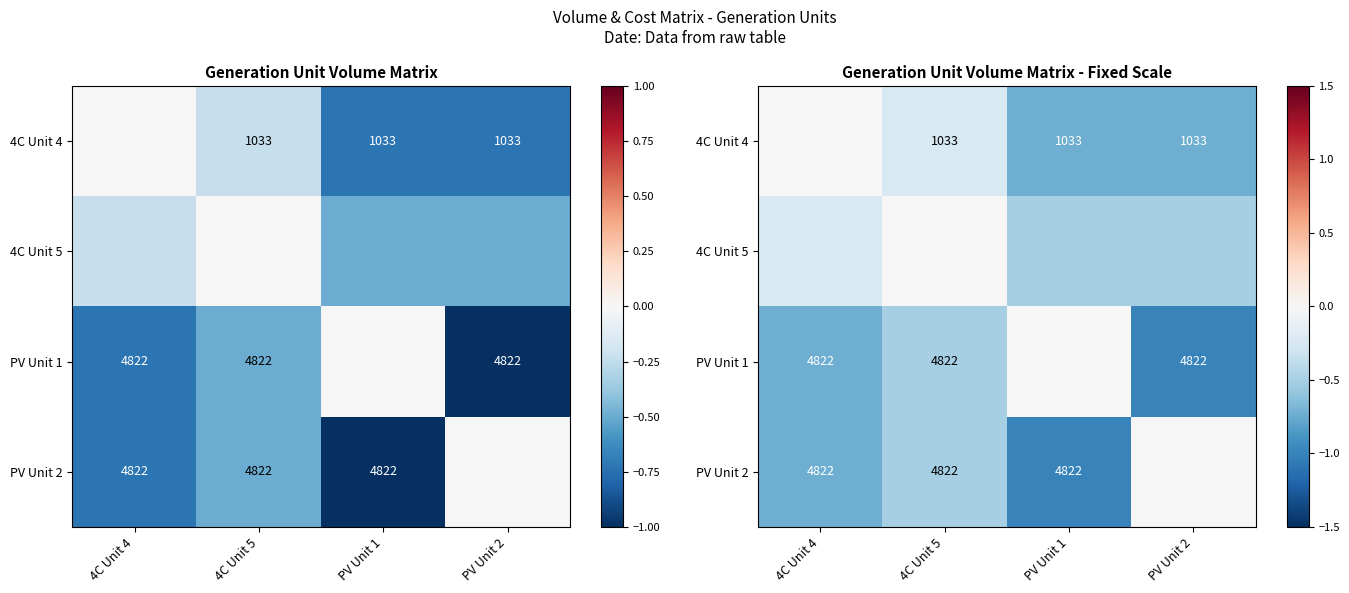

What is the sum of all PV Unit 2 values?

-2.2